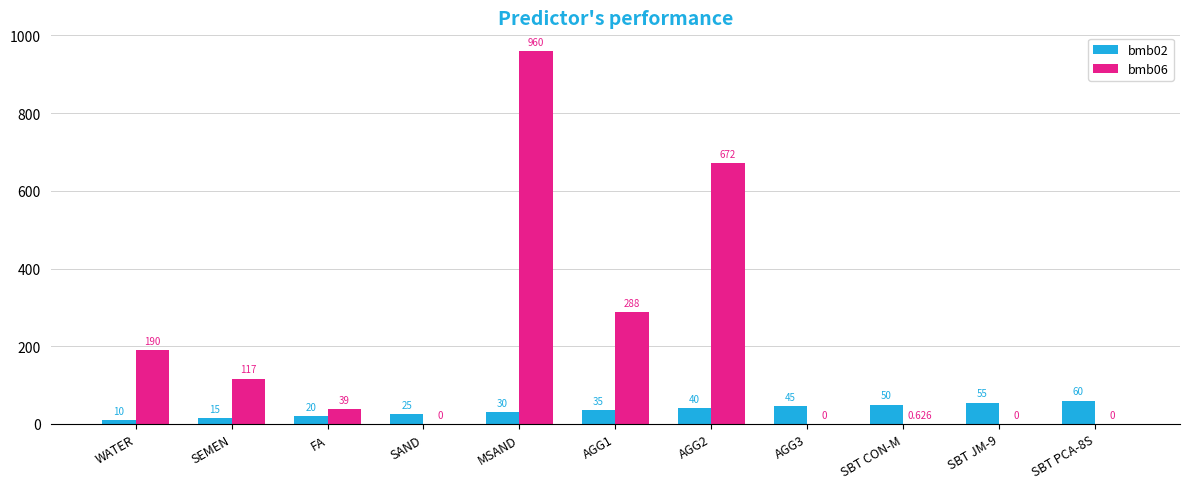

Count the number of data series in this chart.

2